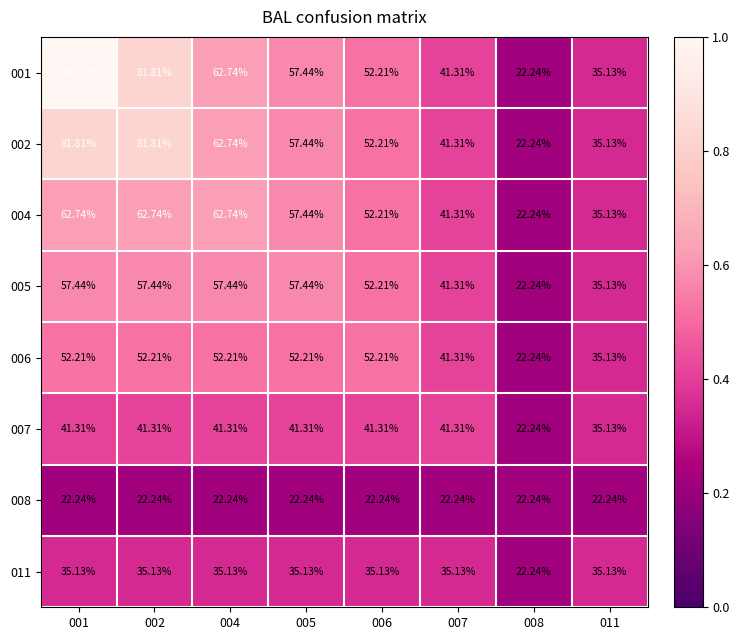

Is the value of 006 at 001 greater than the value of 001 at 007?

Yes